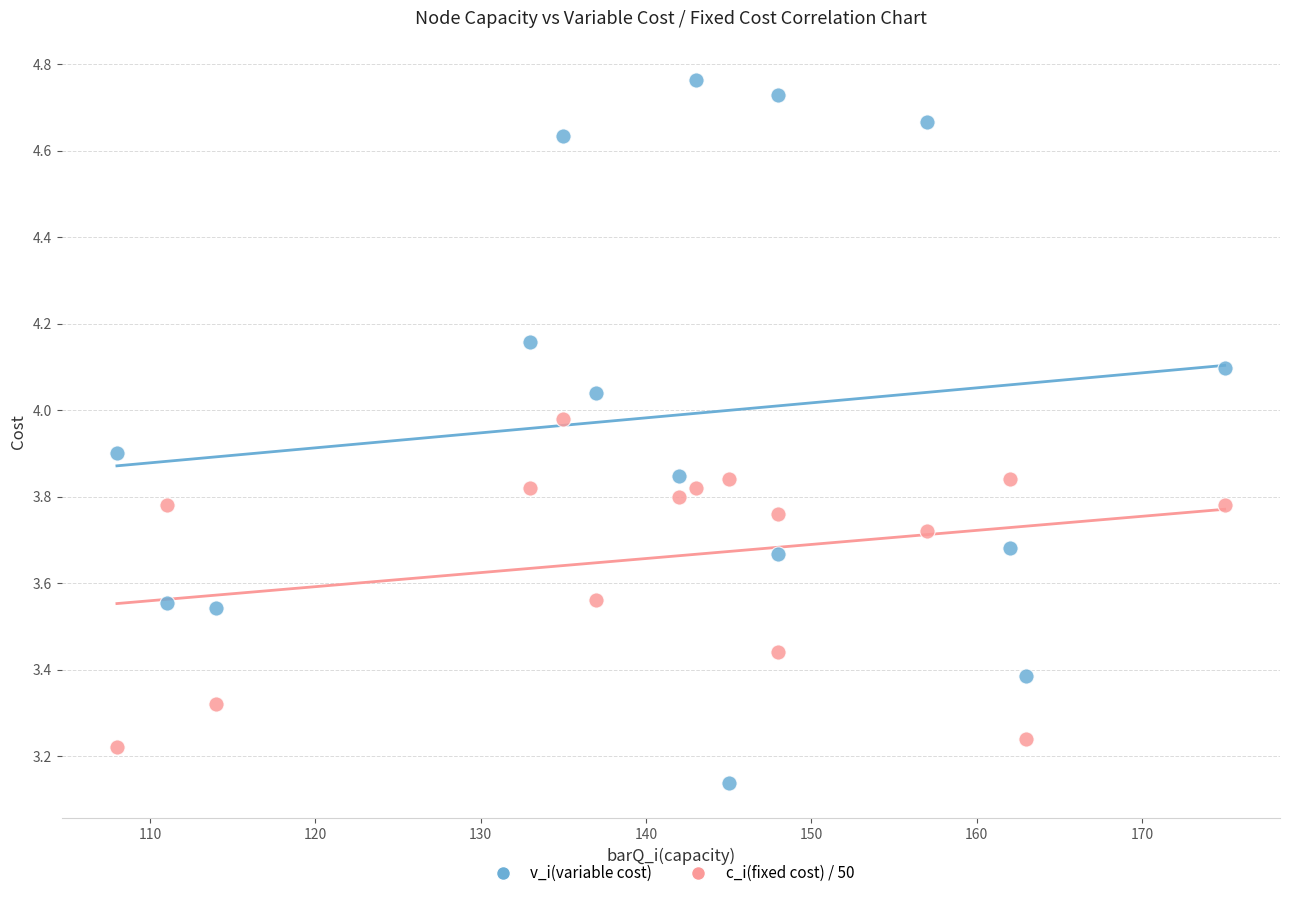

What are all the series names shown in the legend?

v_i(variable cost), c_i(fixed cost) / 50